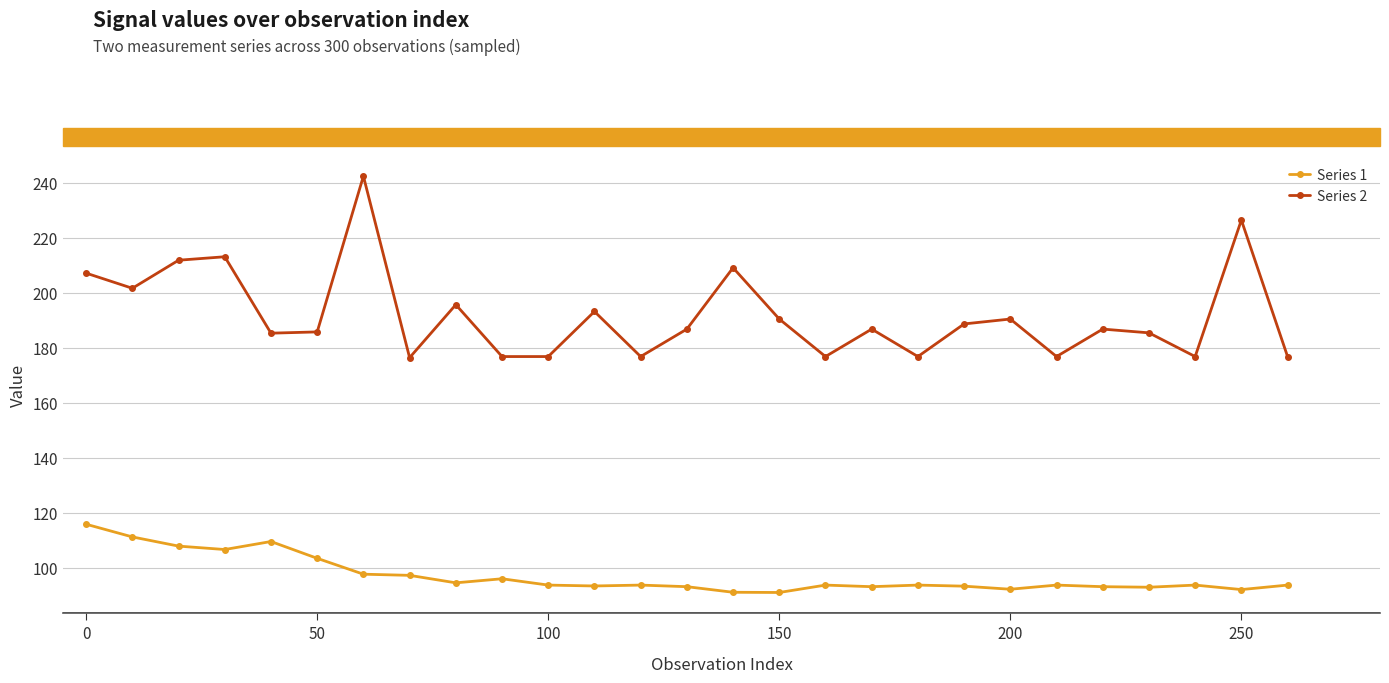

Which series has the largest total across all categories?

Series 2